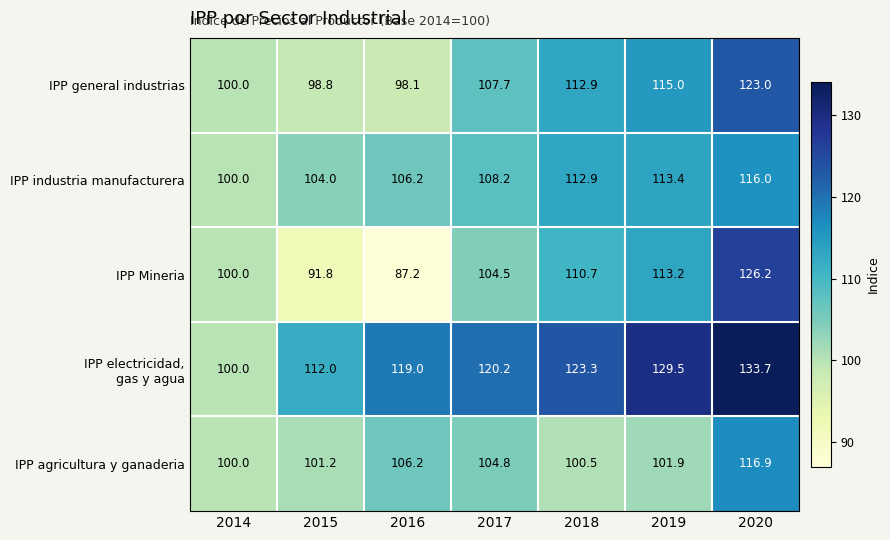

Which series has the largest range (max minus min)?

IPP Mineria